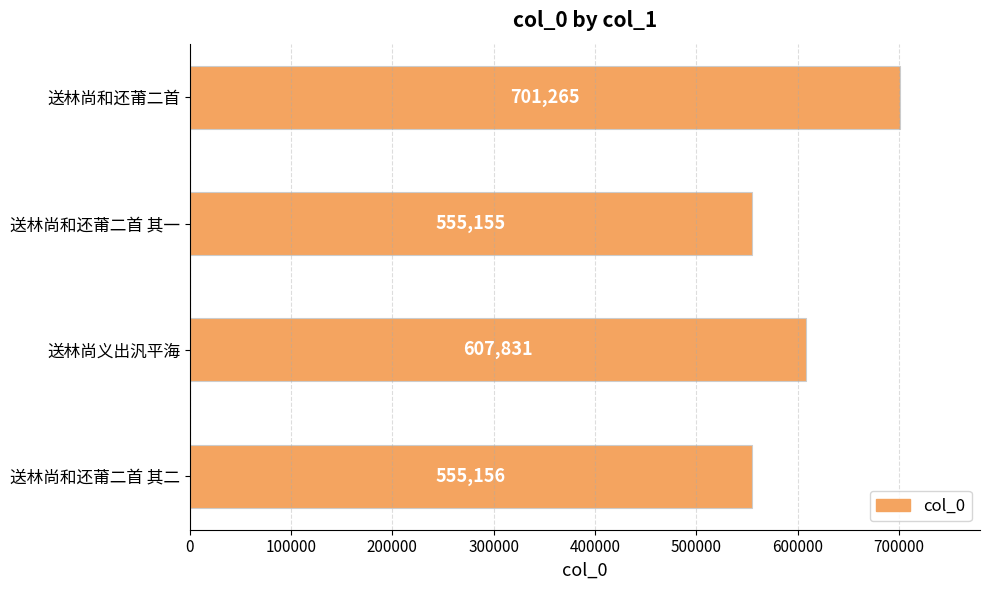

List the labels in order of value, smallest first.

送林尚和还莆二首 其一, 送林尚和还莆二首 其二, 送林尚义出汎平海, 送林尚和还莆二首